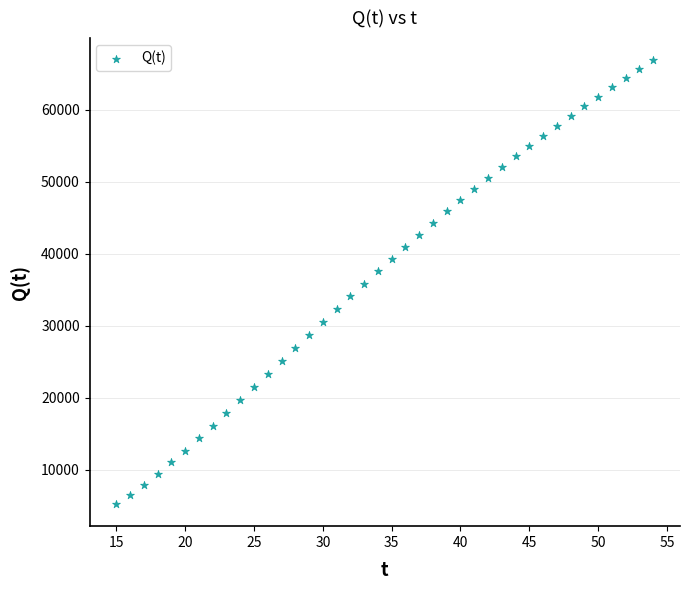

What is the range of Y values (max minus min)?

61624.8